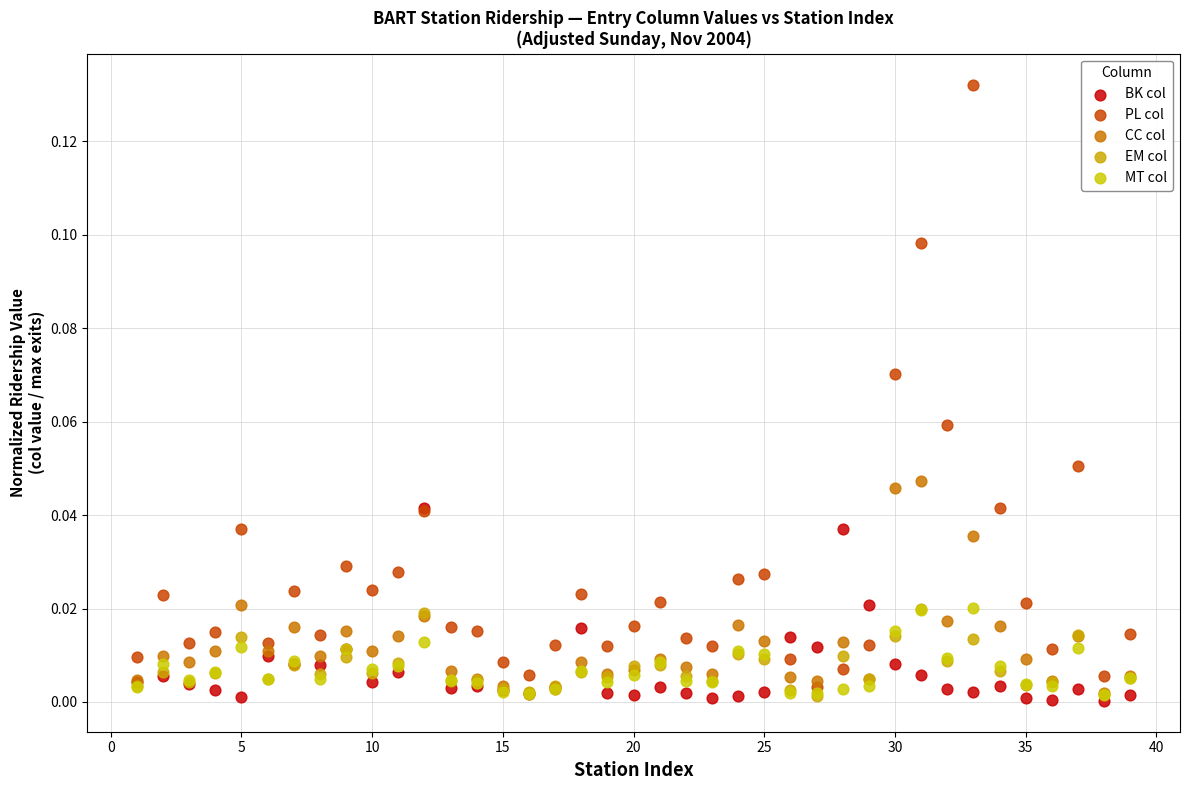

What are all the series names shown in the legend?

BK col, PL col, CC col, EM col, MT col